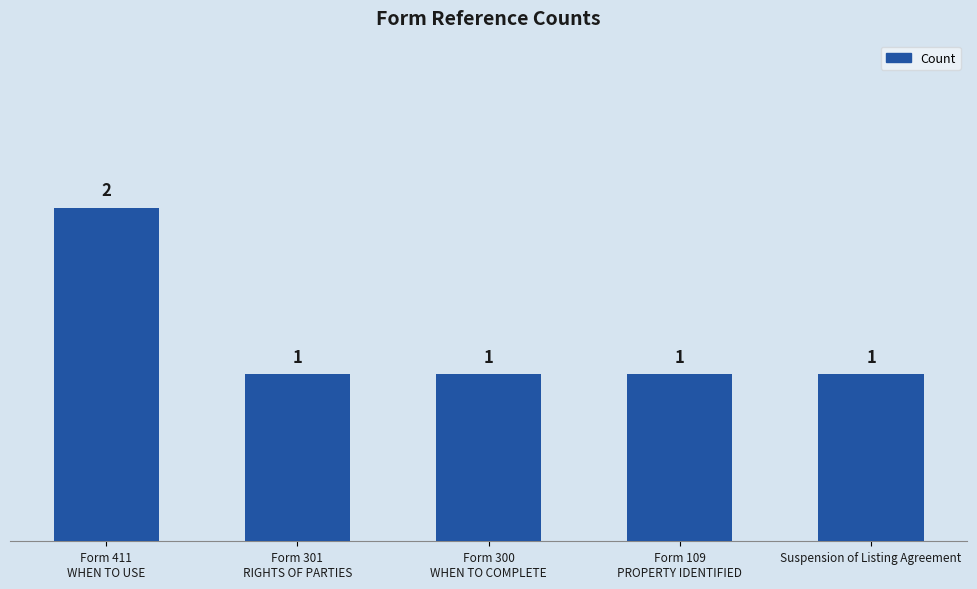

What is the sum of all values?

6